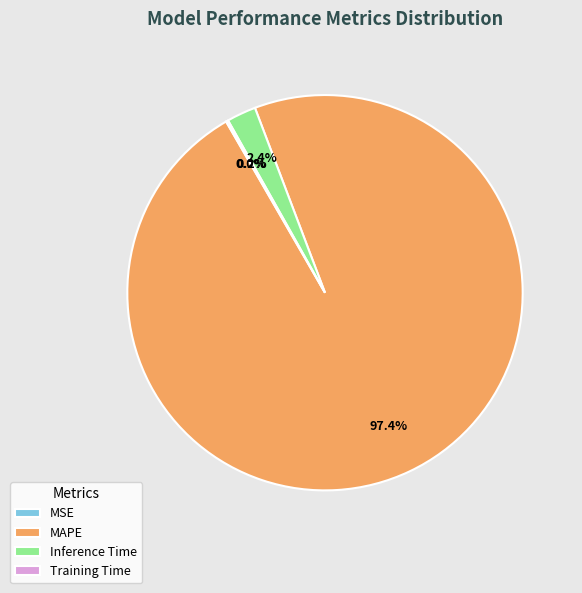

Which slice is the largest?

MAPE